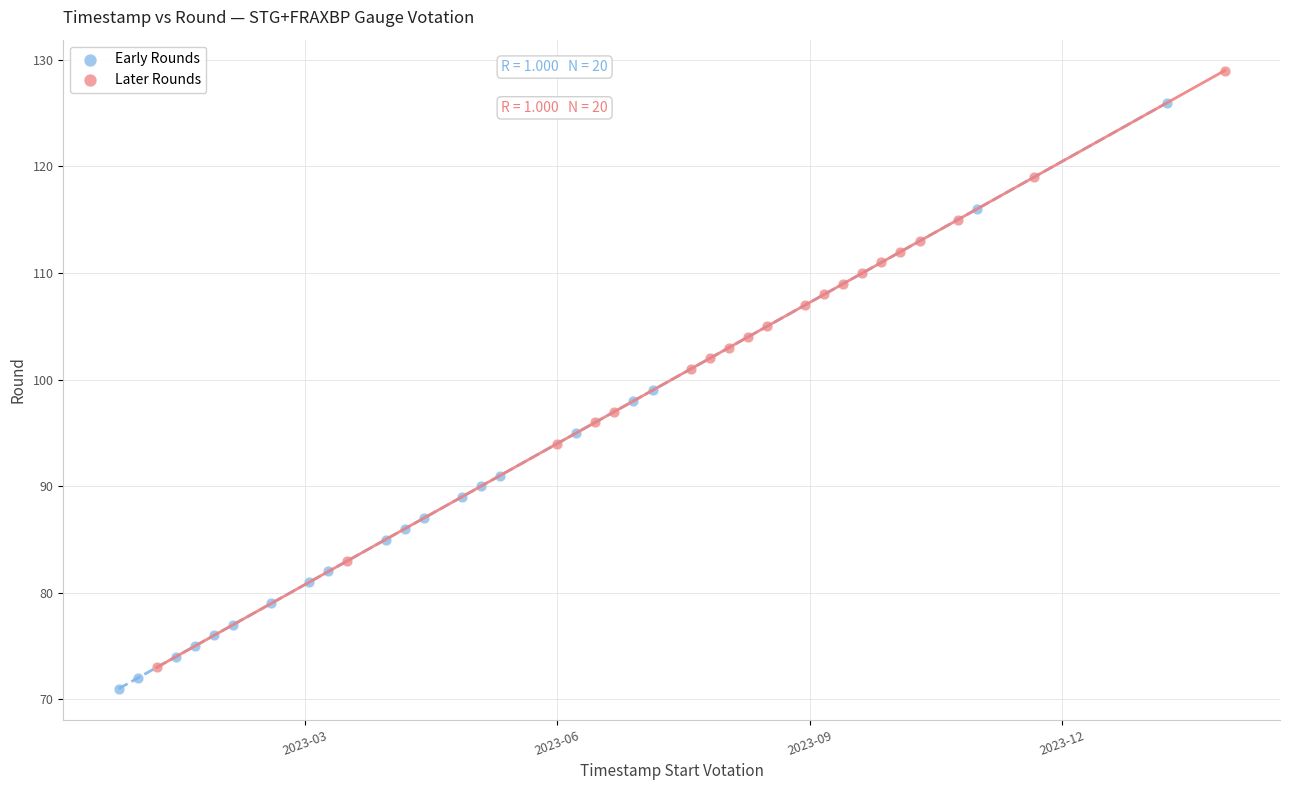

Which series contains the highest Y value?

Later Rounds